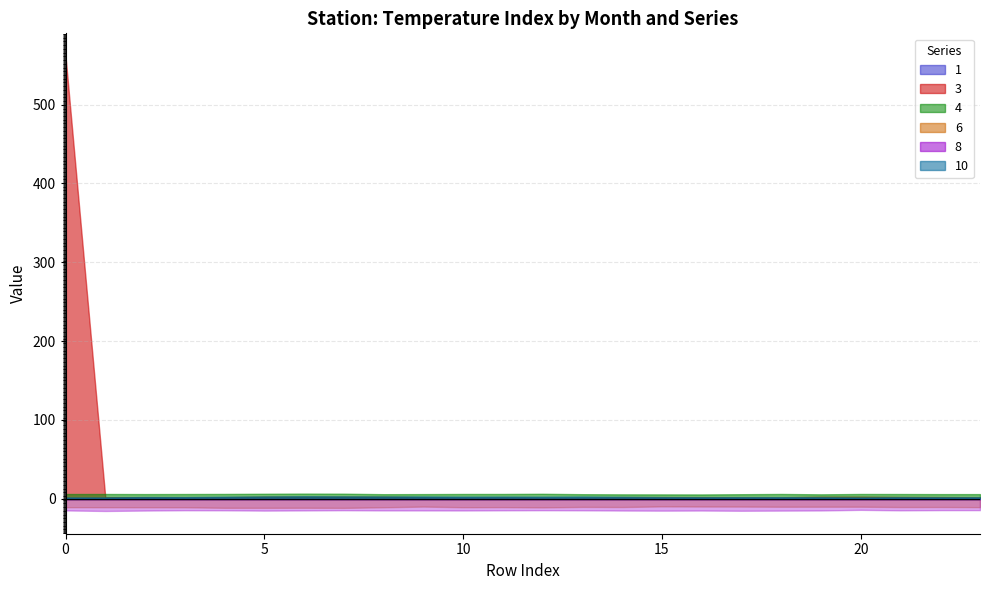

Rank the series at 15 from highest to lowest value.

4, 3, 10, 1, 6, 8